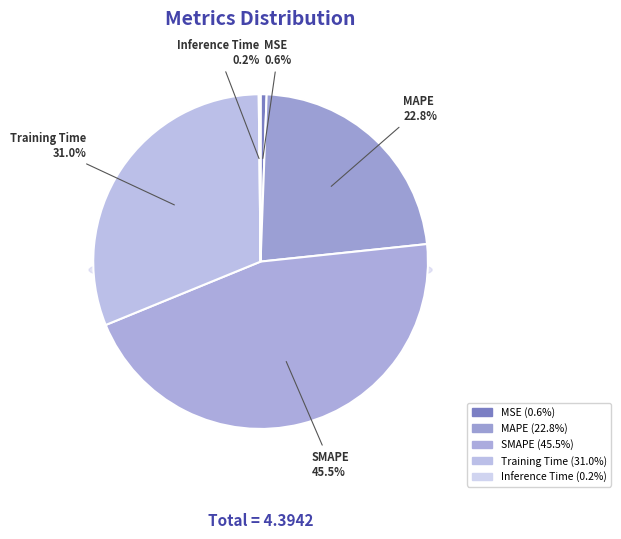

True or false: MAPE accounts for 23% of the total.

True